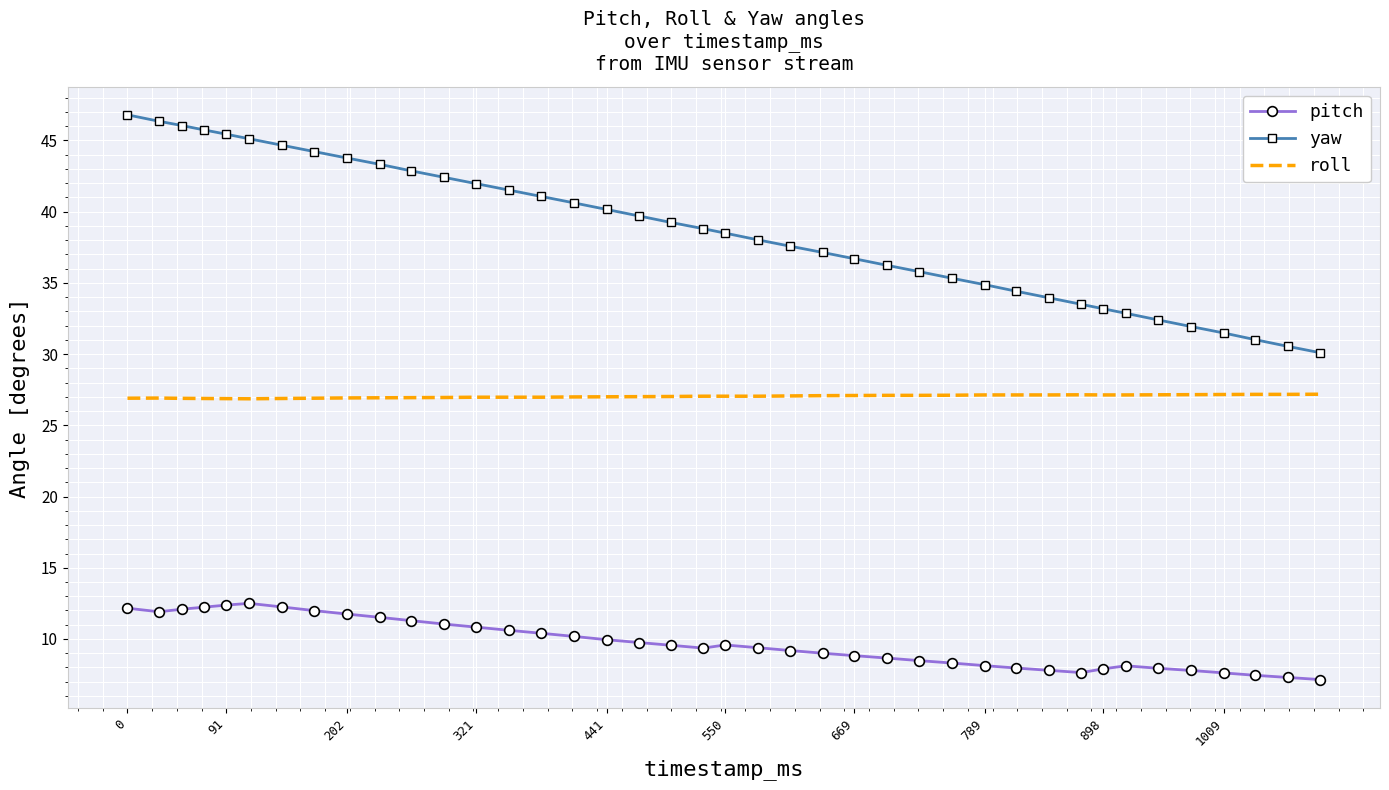

What is the minimum value shown in the chart?

7.2